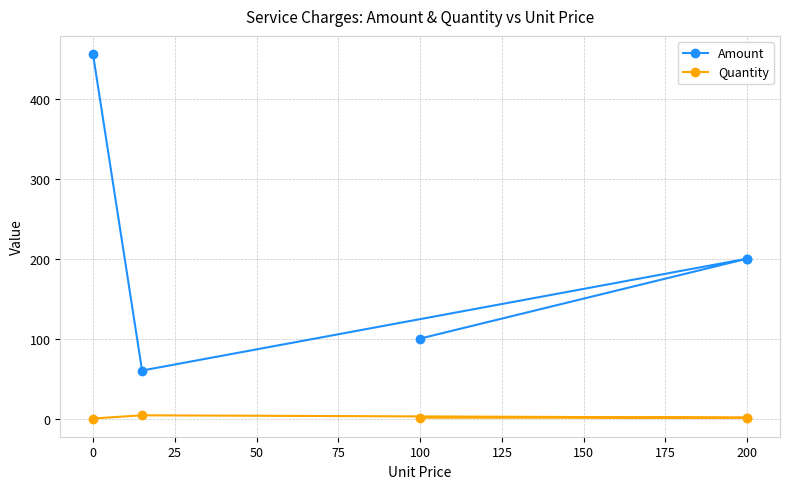

Reading left to right, what are all the values shown in this chart?

Amount: 455.9	60.0	200.0	200.0	100.0
Quantity: 0.0	4.0	1.0	1.0	1.0